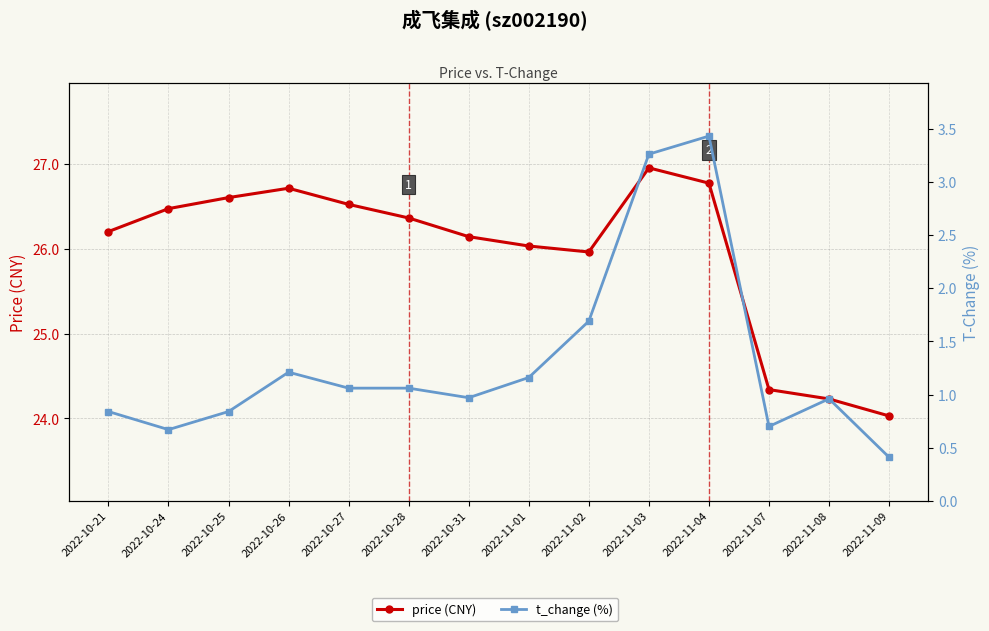

True or false: price (CNY) has a value of 26.0 at 2022-11-02.

True